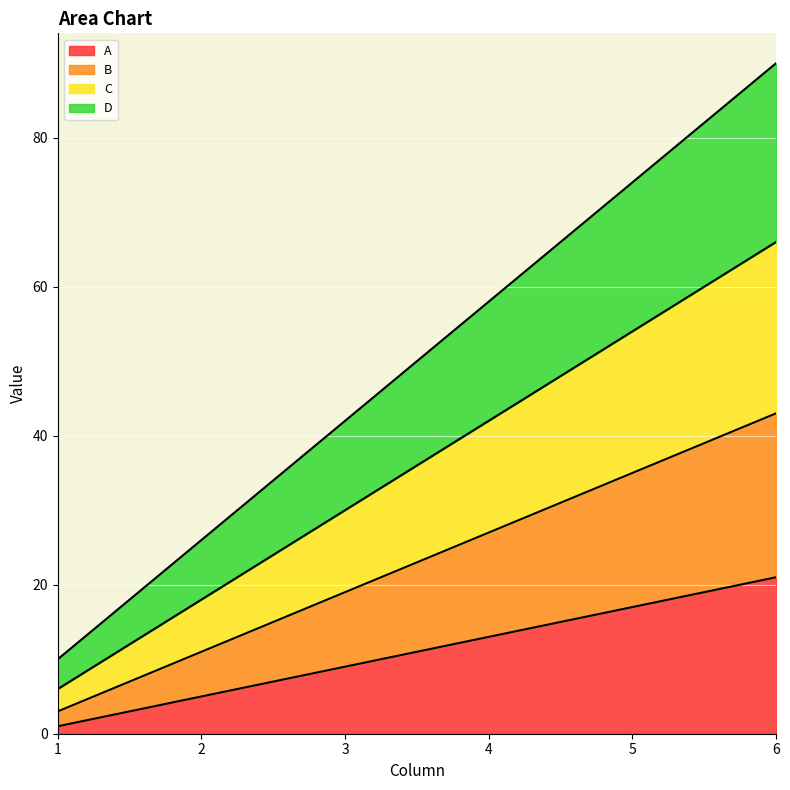

What is the highest value of the A series?

21